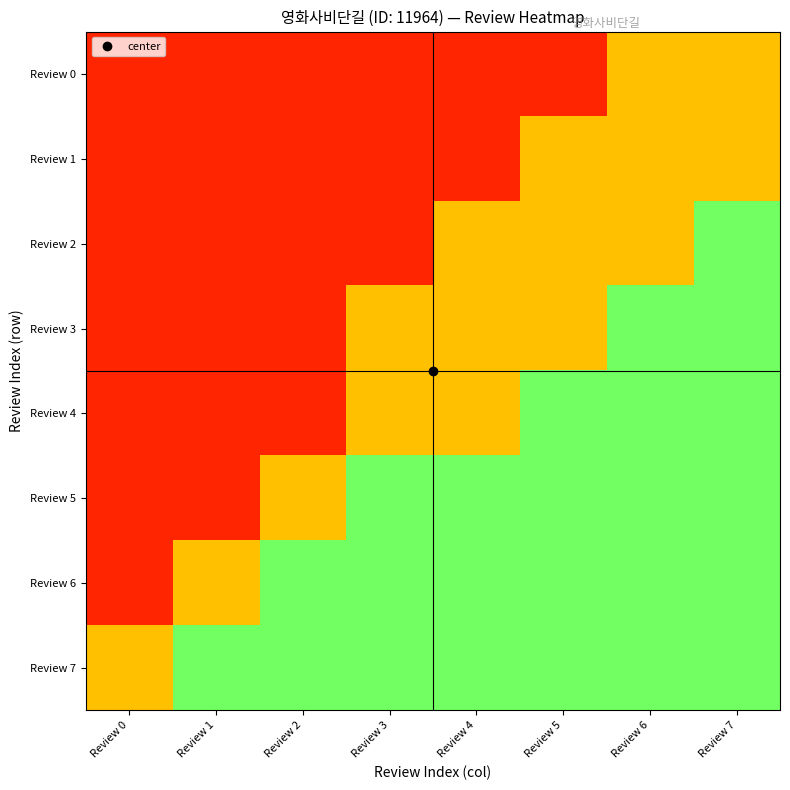

What is the spread (max minus min) of values at Review 6?

4187.4